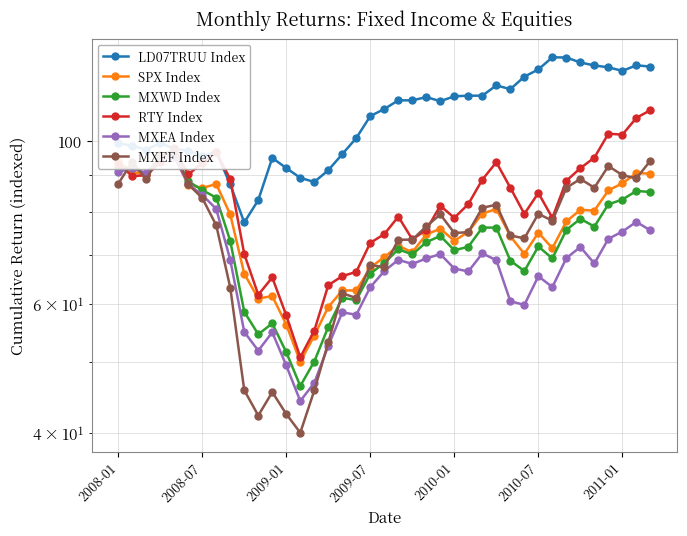

Rank the series at 7 from lowest to highest value.

MXEF Index, MXEA Index, MXWD Index, SPX Index, RTY Index, LD07TRUU Index